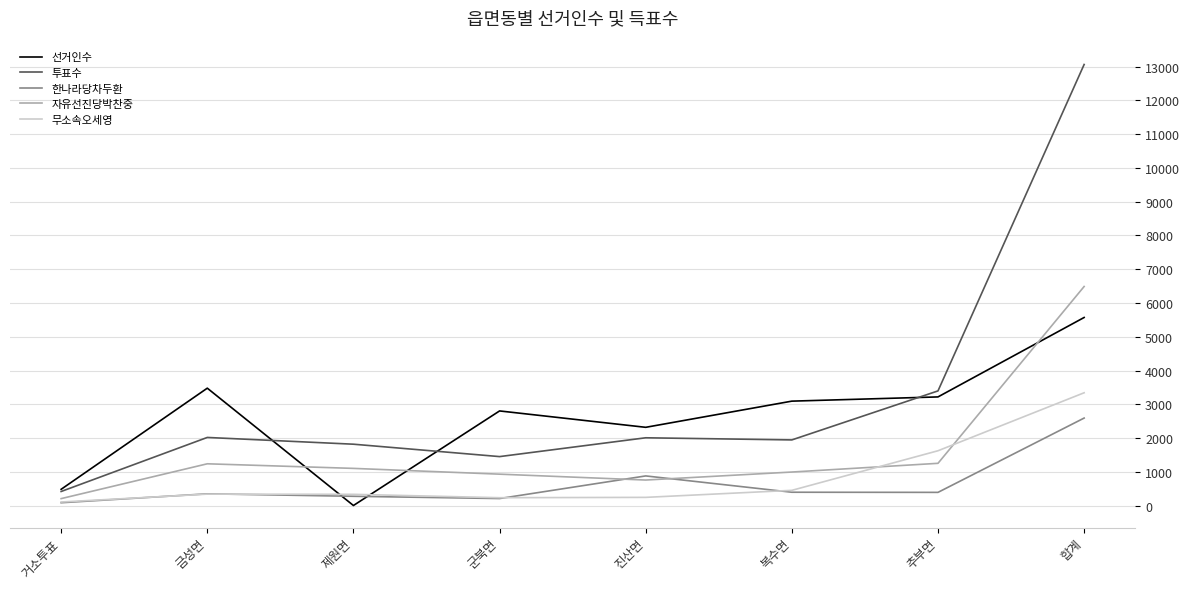

What are all the series names shown in the legend?

선거인수, 투표수, 한나라당차두환, 자유선진당박찬중, 무소속오세영